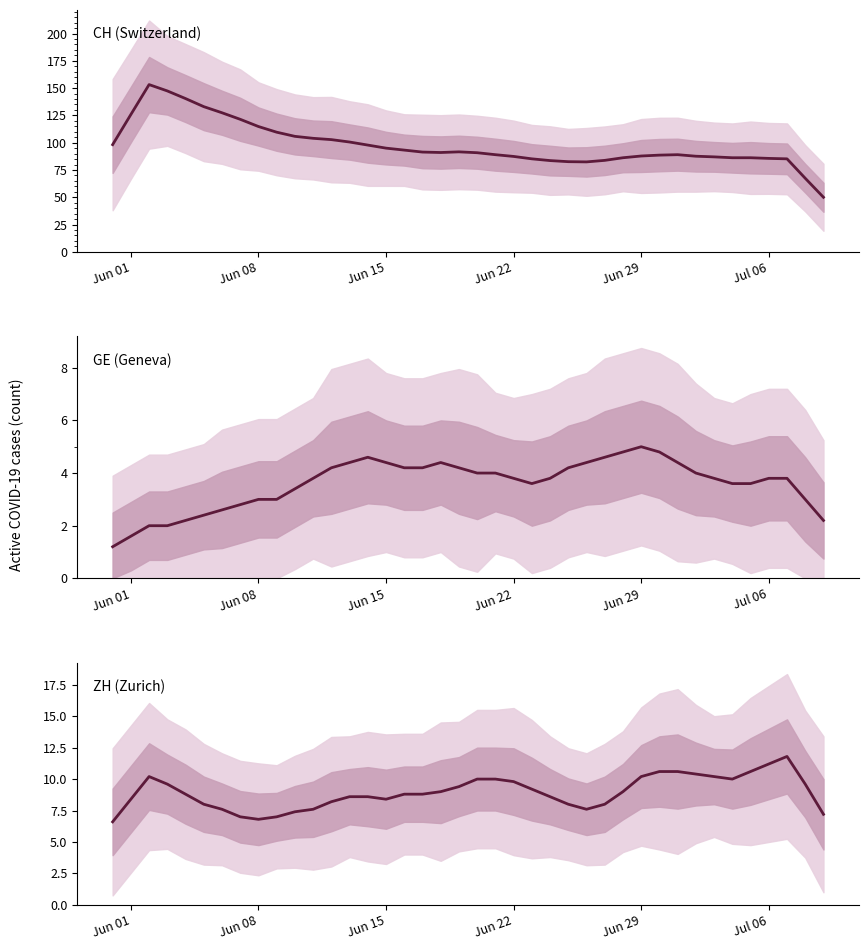

What is the average value of the ZH (Zurich) series?

8.9